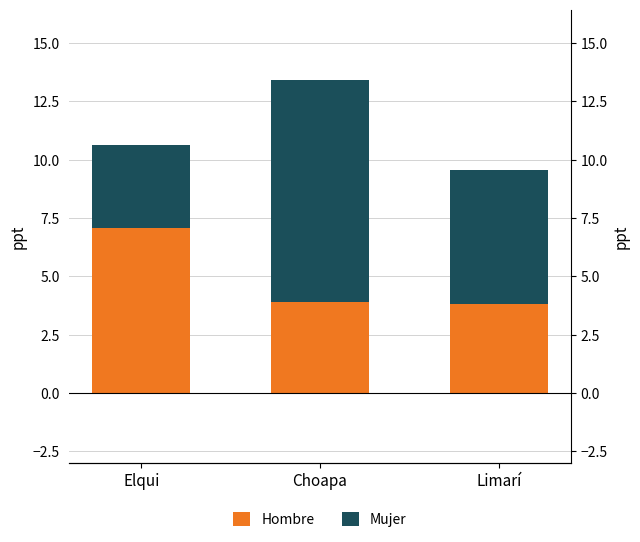

What is the label of the 2nd bar from the left?

Choapa